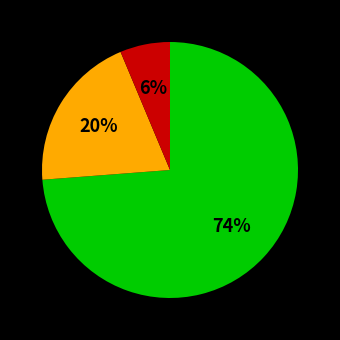

To the nearest percent, what is the average slice percentage?

33%